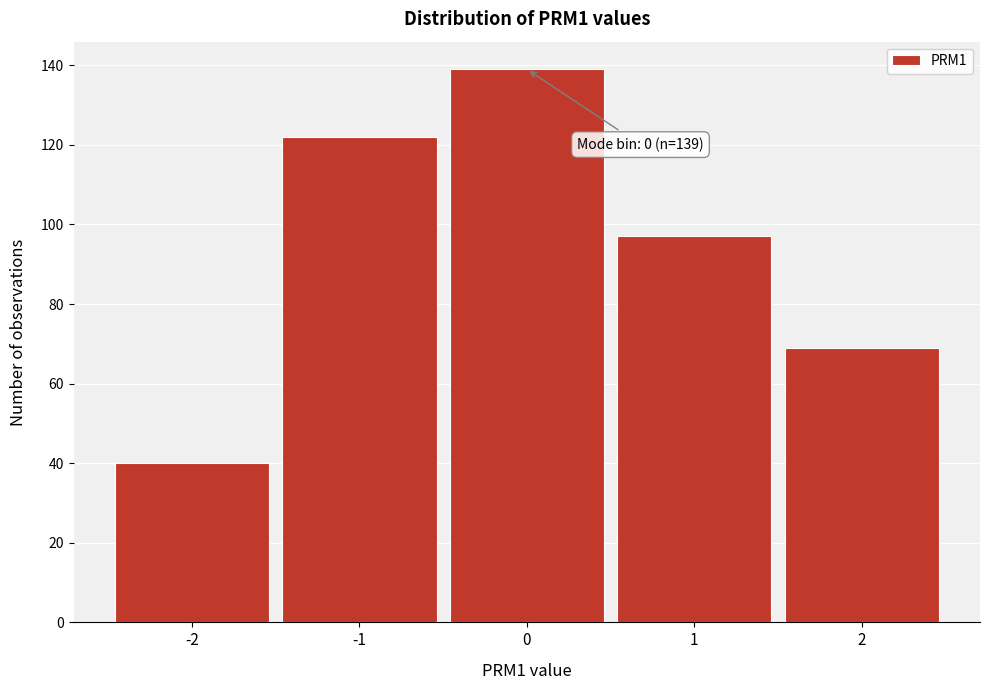

Which range on the x-axis has the tallest bar?

-0.5 to 0.5